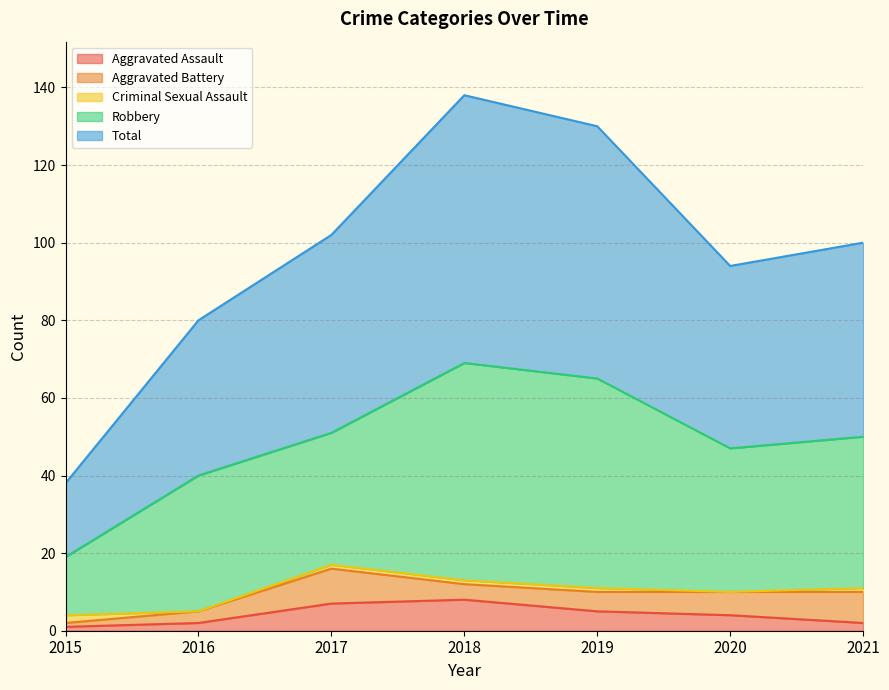

What is the maximum value shown in the chart?

69